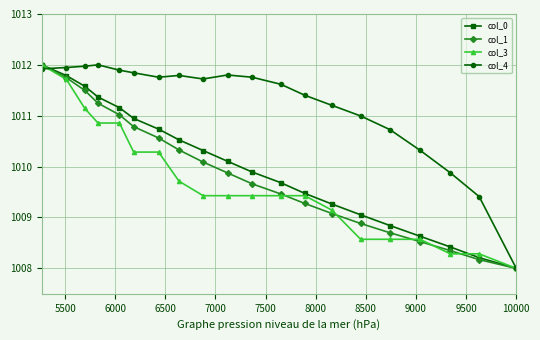

What is the difference between the maximum and second lowest values in the col_0 series?

3.8